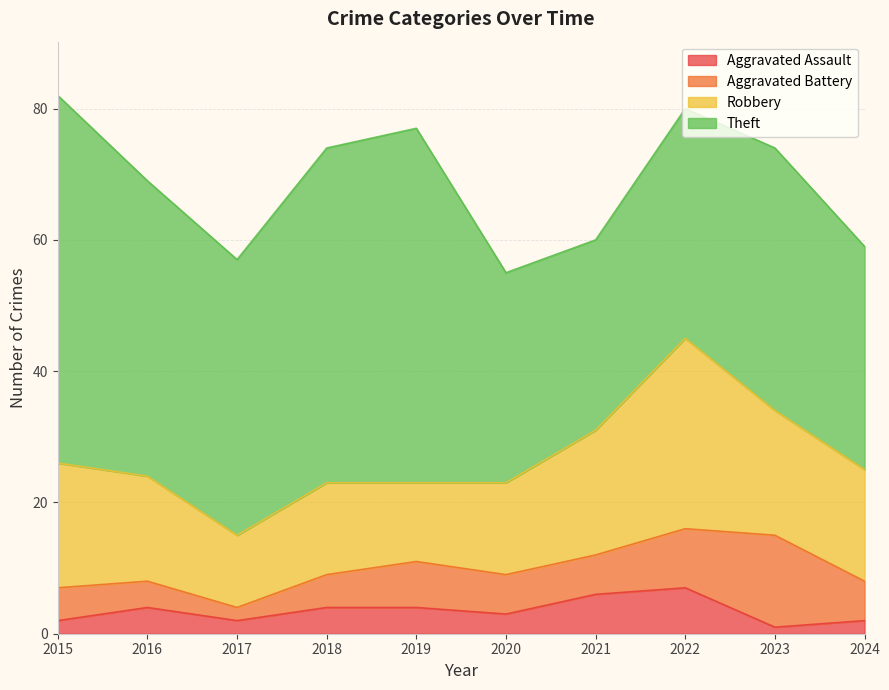

Reading left to right, list all the values displayed in this chart.

Aggravated Assault: 2015=2	2016=4	2017=2	2018=4	2019=4	2020=3	2021=6	2022=7	2023=1	2024=2
Aggravated Battery: 2015=5	2016=4	2017=2	2018=5	2019=7	2020=6	2021=6	2022=9	2023=14	2024=6
Robbery: 2015=19	2016=16	2017=11	2018=14	2019=12	2020=14	2021=19	2022=29	2023=19	2024=17
Theft: 2015=56	2016=45	2017=42	2018=51	2019=54	2020=32	2021=29	2022=35	2023=40	2024=34